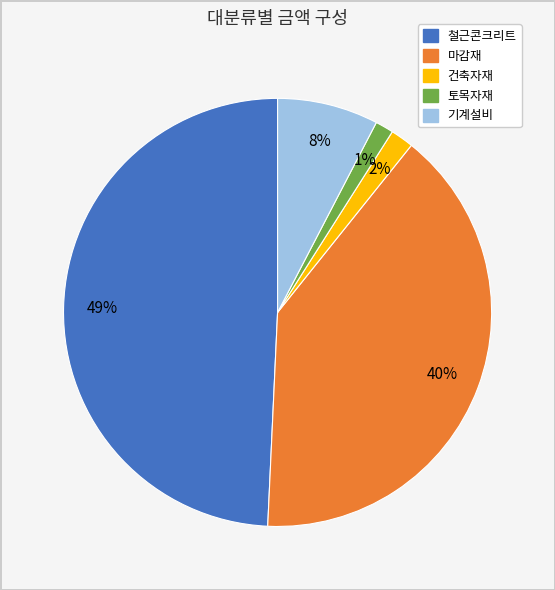

Which has a higher value, 토목자재 or 기계설비?

기계설비